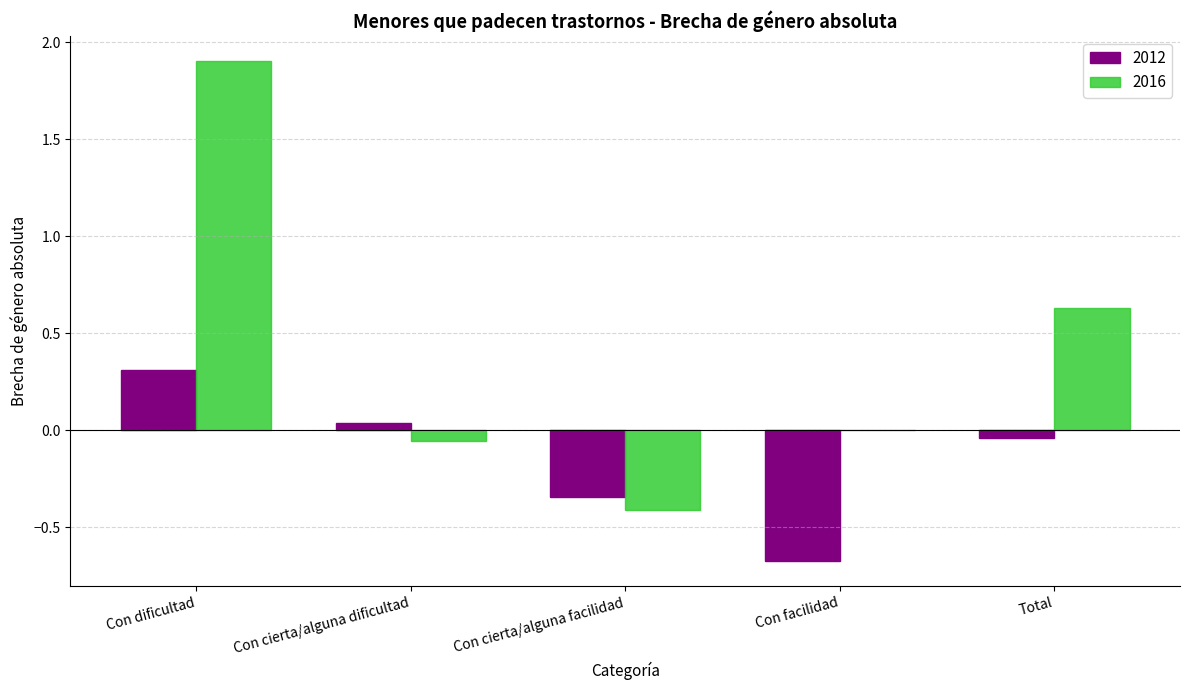

Where does the 2016 series first go above 0?

Con dificultad